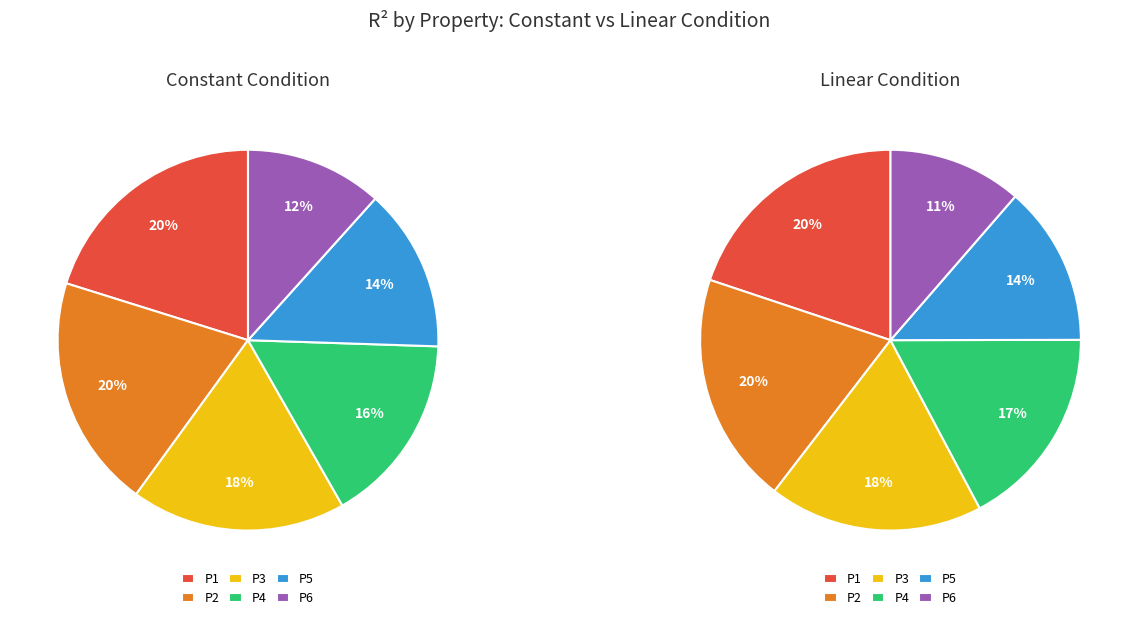

To the nearest percent, what is the average slice percentage?

17%